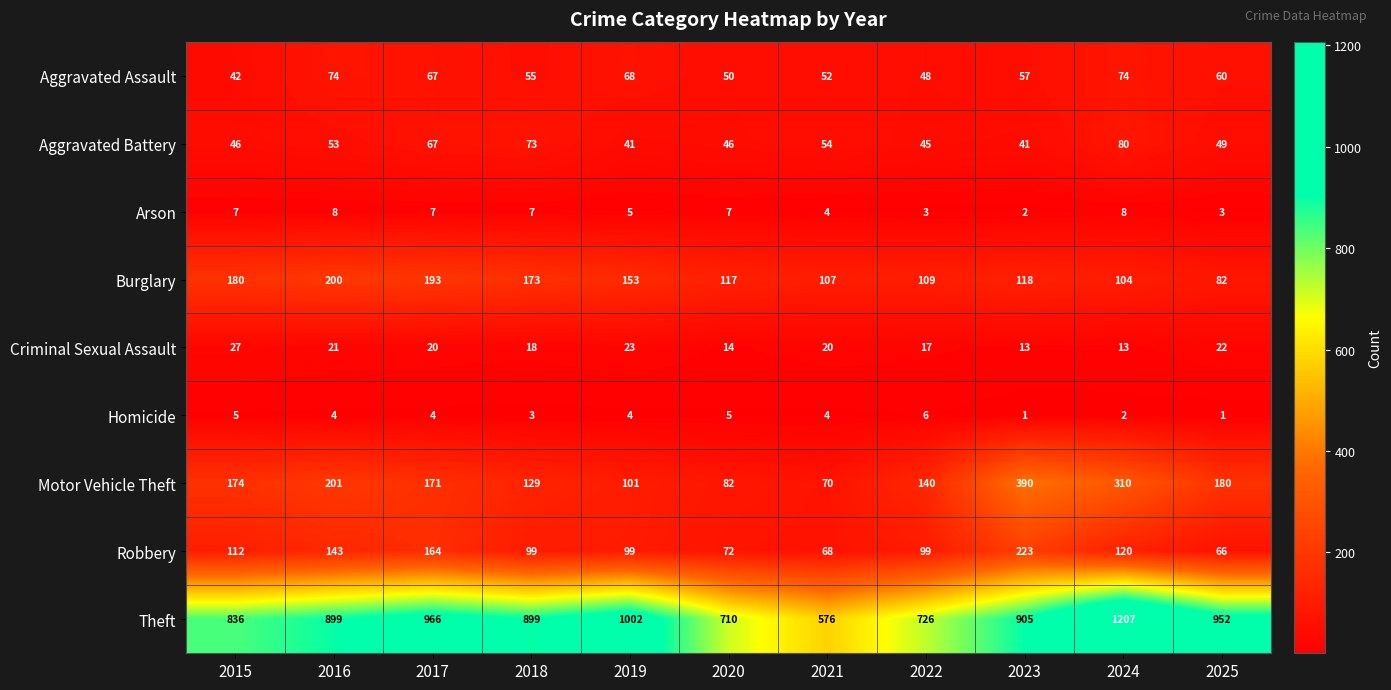

What is the spread (max minus min) of values at 2025?

951